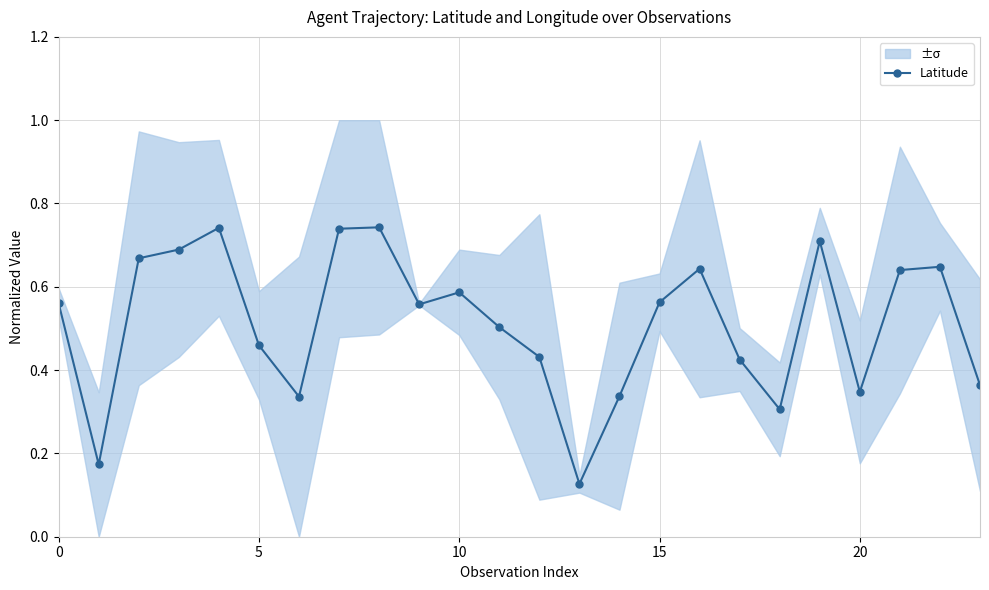

What is the maximum value shown in the chart?

0.7